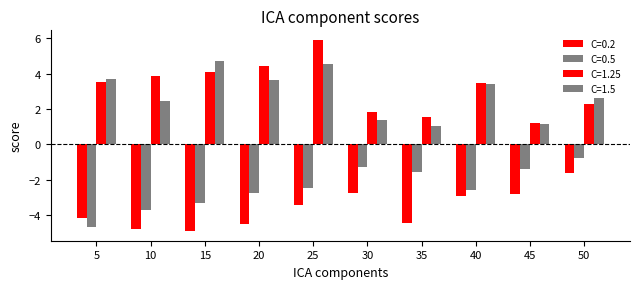

The C=0.2 series shows -4.5 at 20. True or false?

True